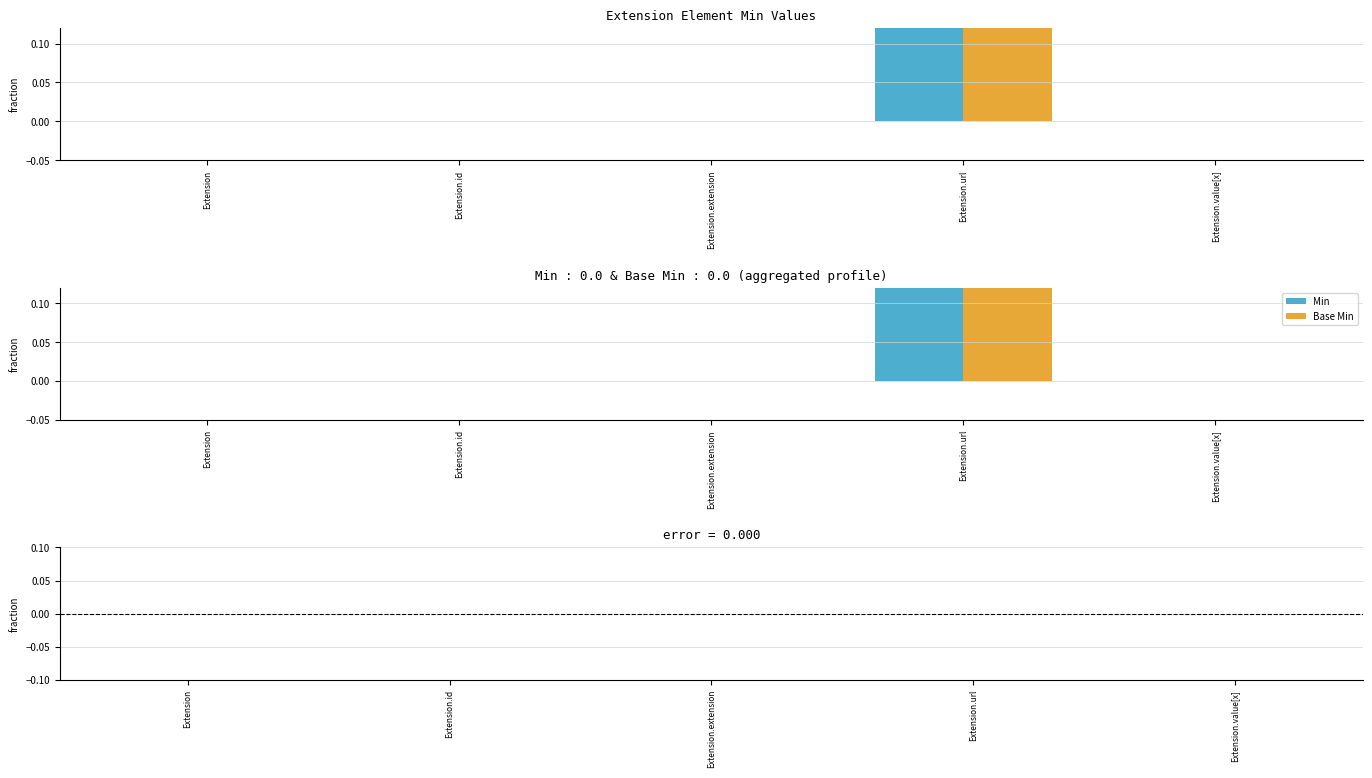

Which has a higher value, Extension.id or Extension.value[x]?

Extension.id